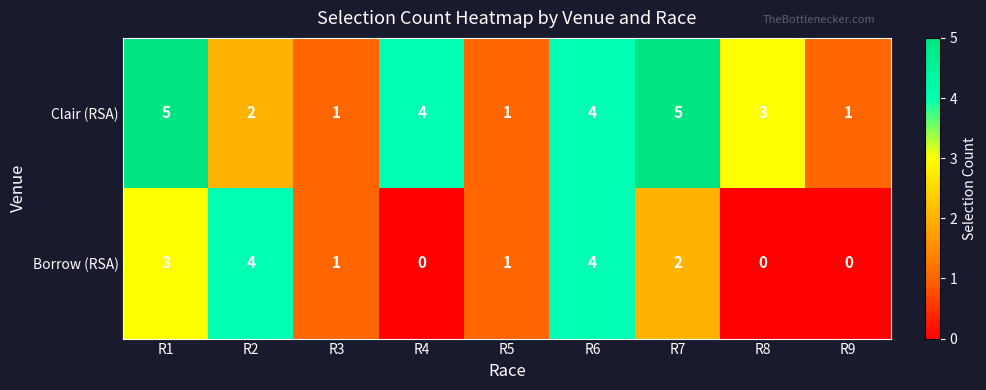

Is the value of Clair (RSA) at R3 greater than the value of Borrow (RSA) at R4?

Yes